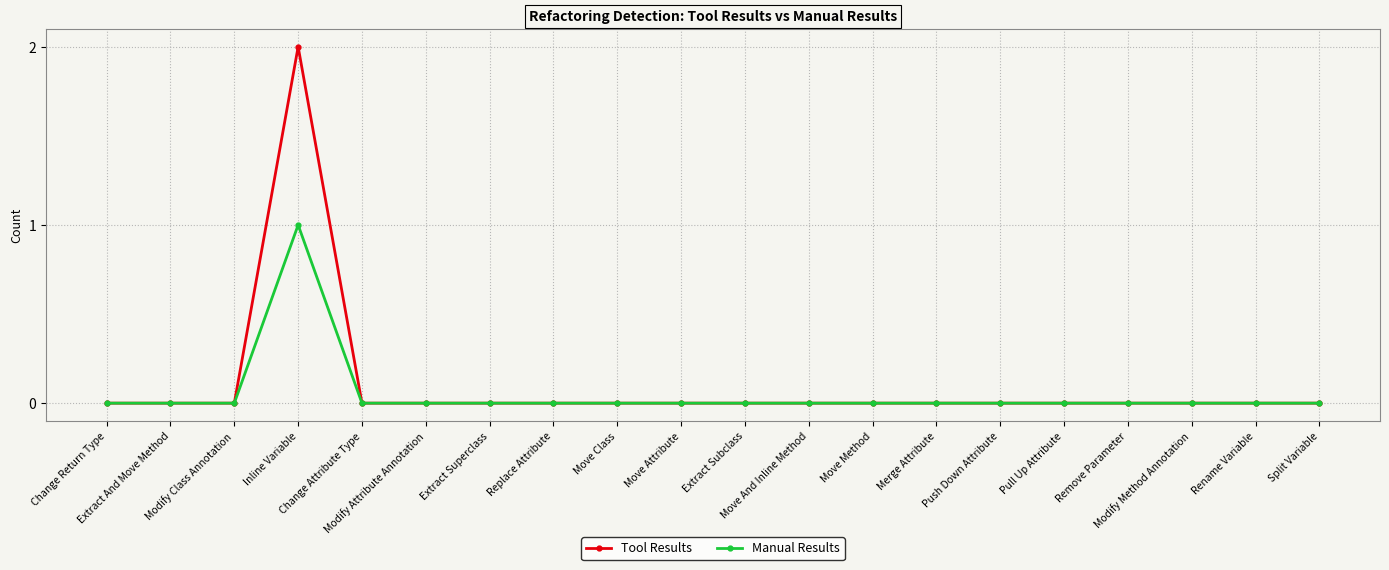

How many Tool Results values are between 0 and 1?

19